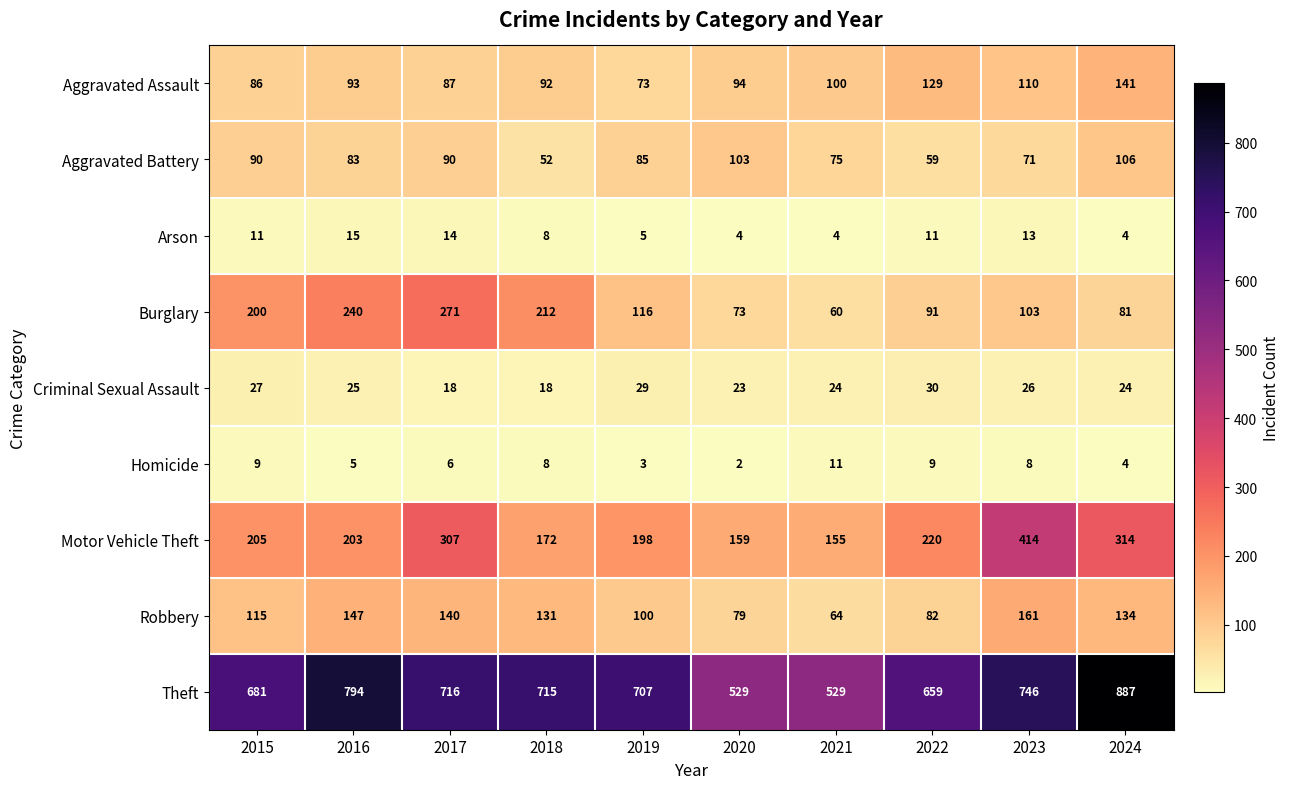

How many categories are shown in the chart?

10